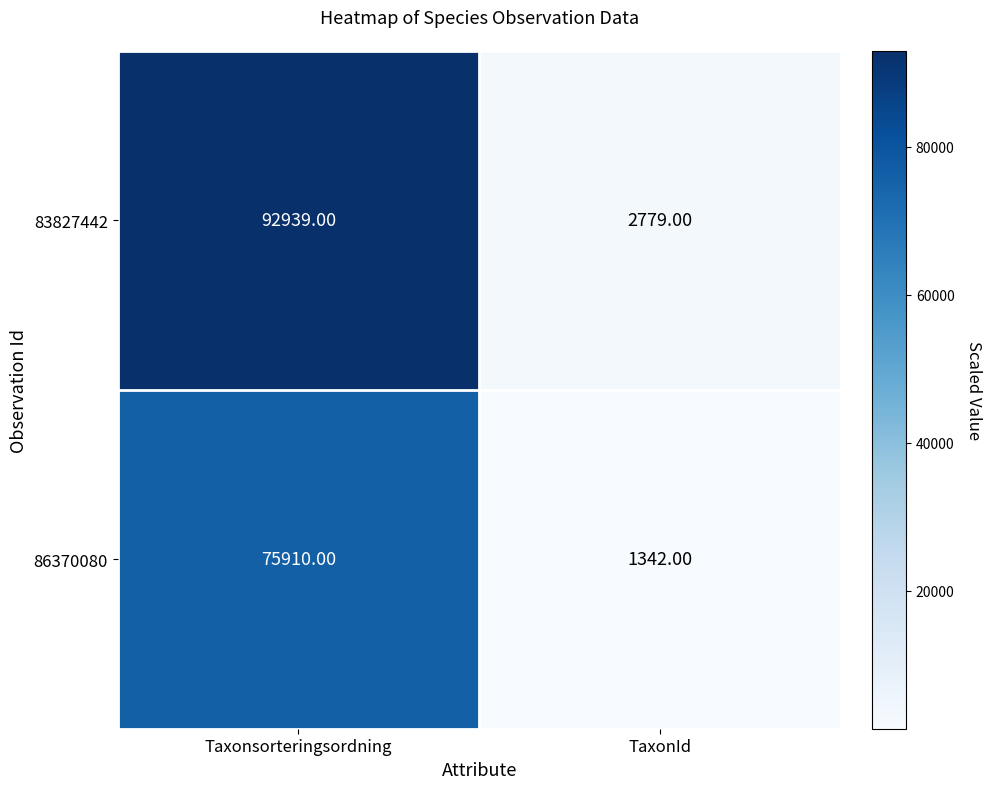

Rank the series by their maximum value, from highest to lowest.

83827442, 86370080